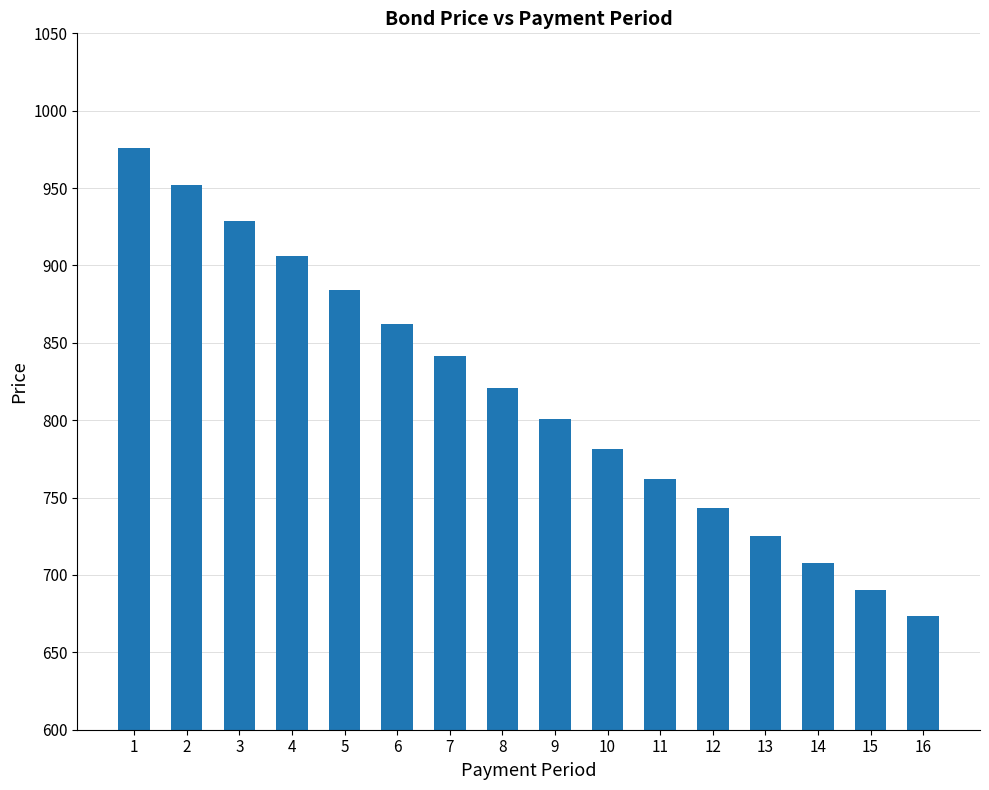

What is the value of the 8th bar from the left?

820.7